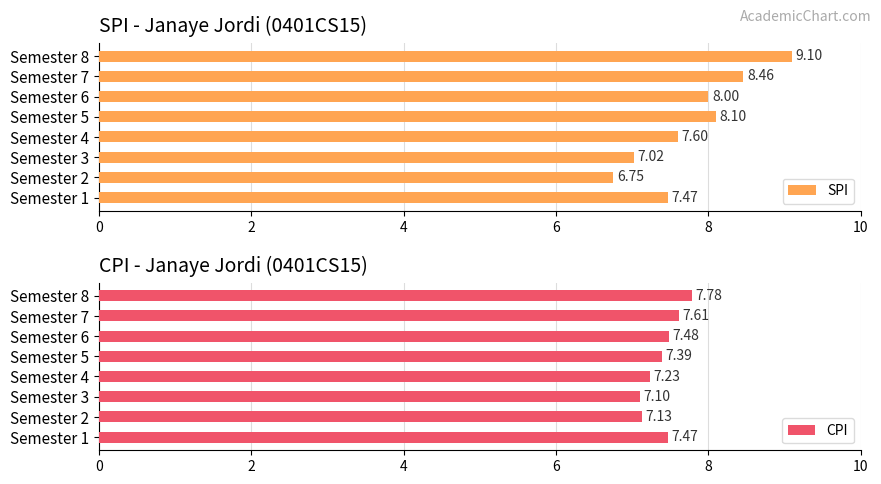

What is the average value of the SPI series?

7.8